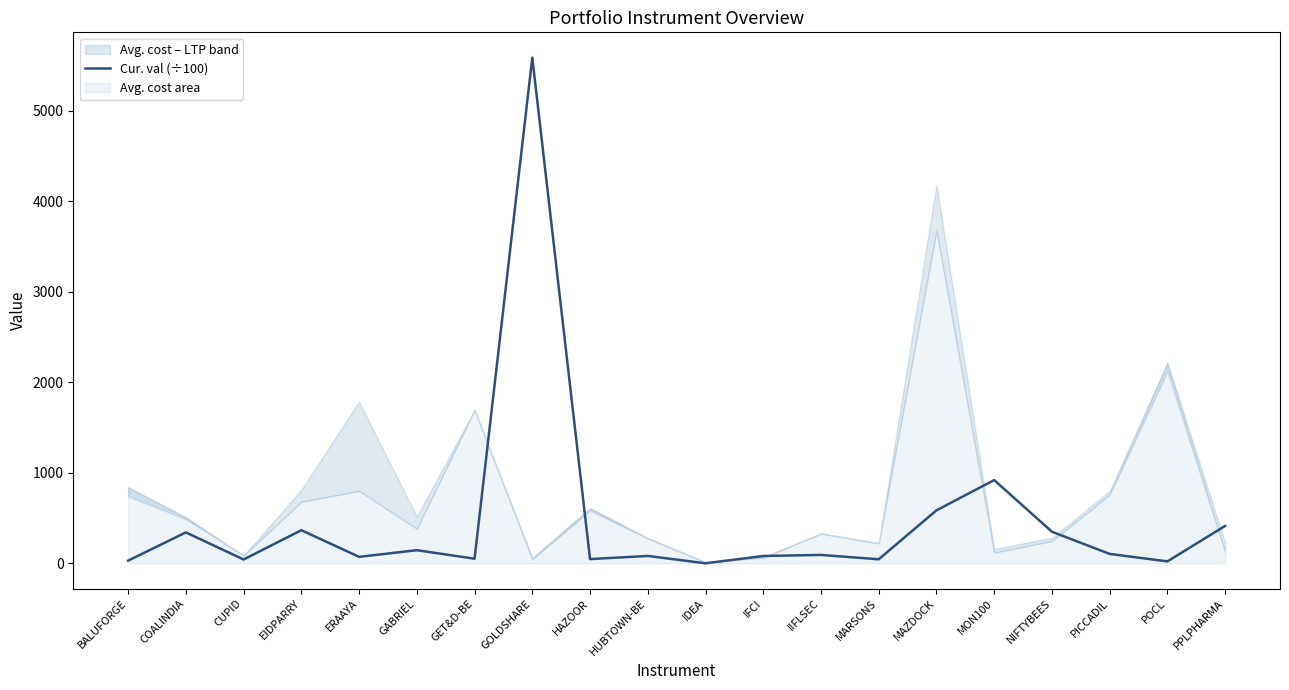

Rank the categories by value from lowest to highest.

IDEA, POCL, BALUFORGE, CUPID, MARSONS, HAZOOR, GET&D-BE, ERAAYA, IFCI, HUBTOWN-BE, IIFLSEC, PICCADIL, GABRIEL, COALINDIA, NIFTYBEES, EIDPARRY, PPLPHARMA, MAZDOCK, MON100, GOLDSHARE